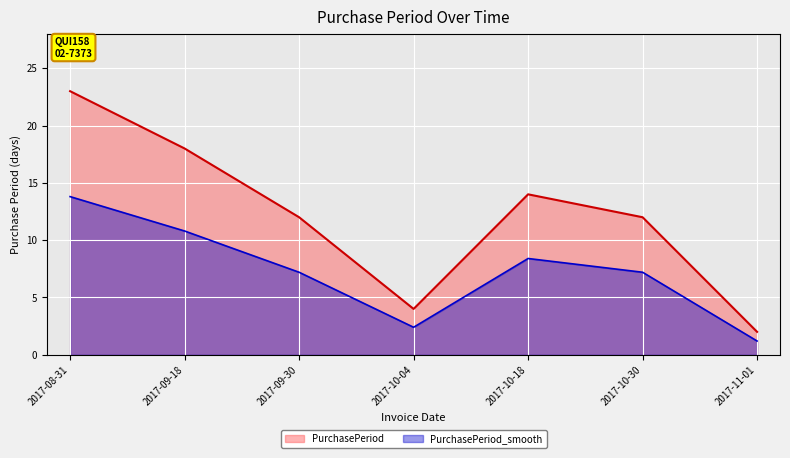

What is the greatest value displayed?

23.0